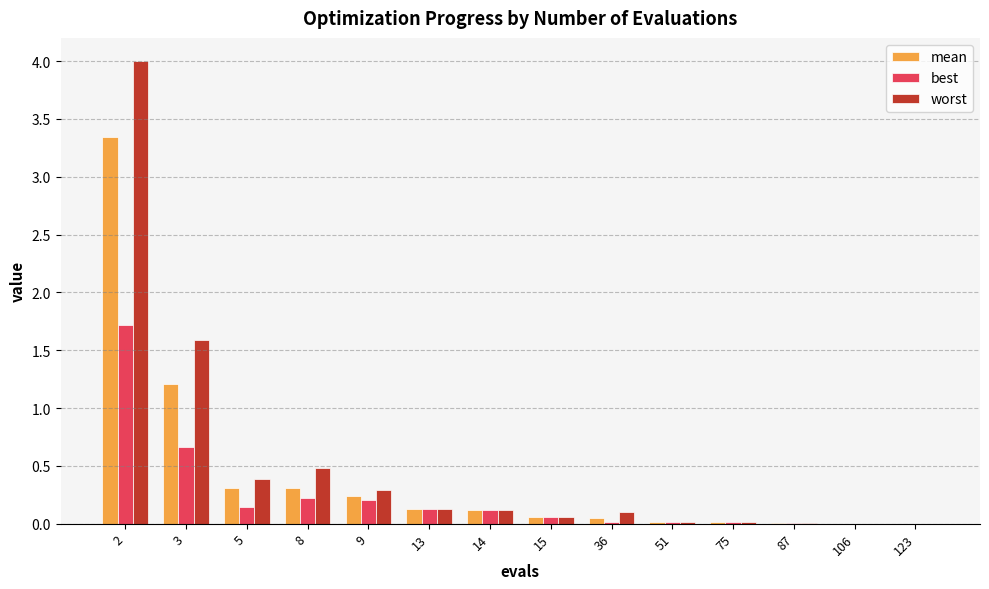

Which category has the highest value in the mean series?

2